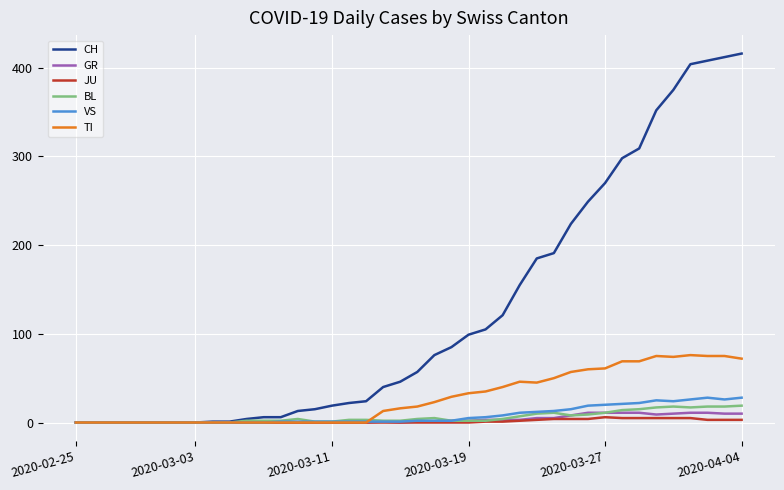

Does the chart have visible grid lines?

Yes